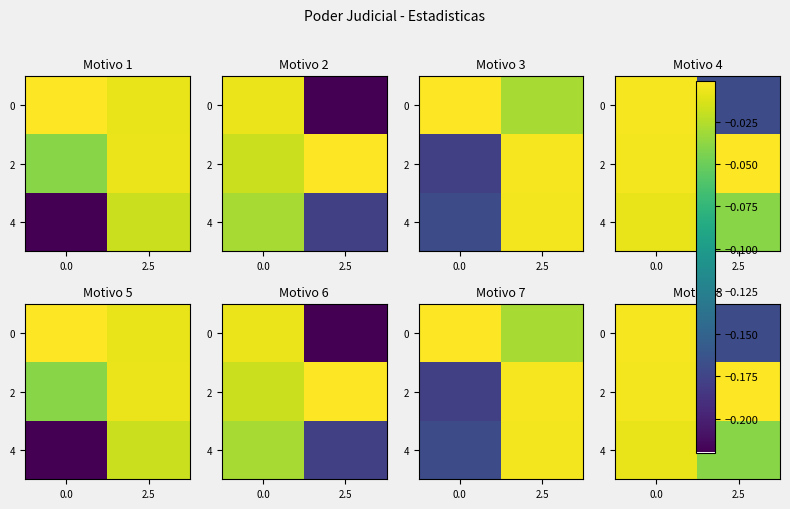

How many distinct data groups are displayed?

3